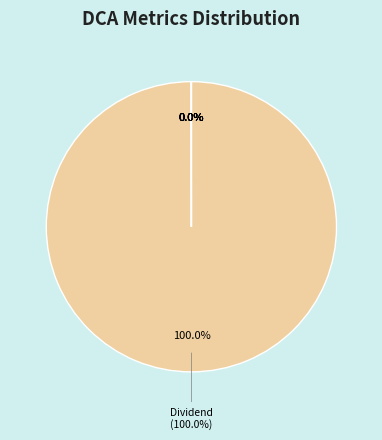

To the nearest percent, what is the difference between the Dividend and SR slice percentages?

100%